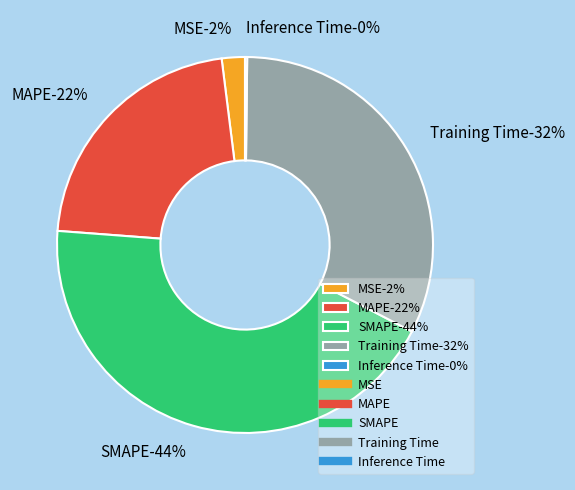

Which category has the biggest portion of the pie?

SMAPE